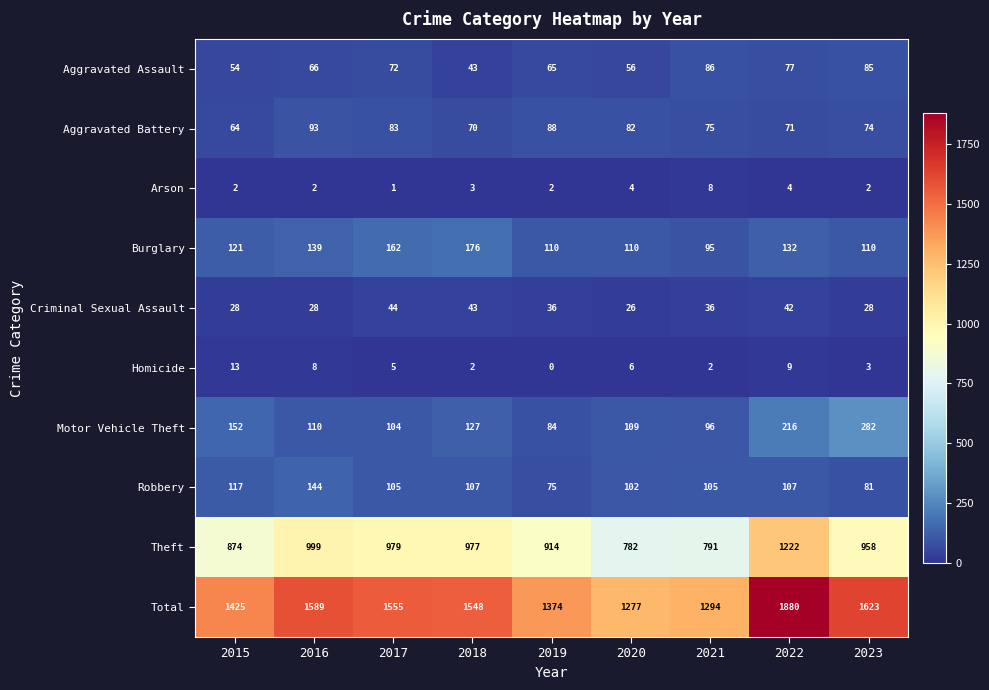

Which label corresponds to the largest value in the chart?

2022